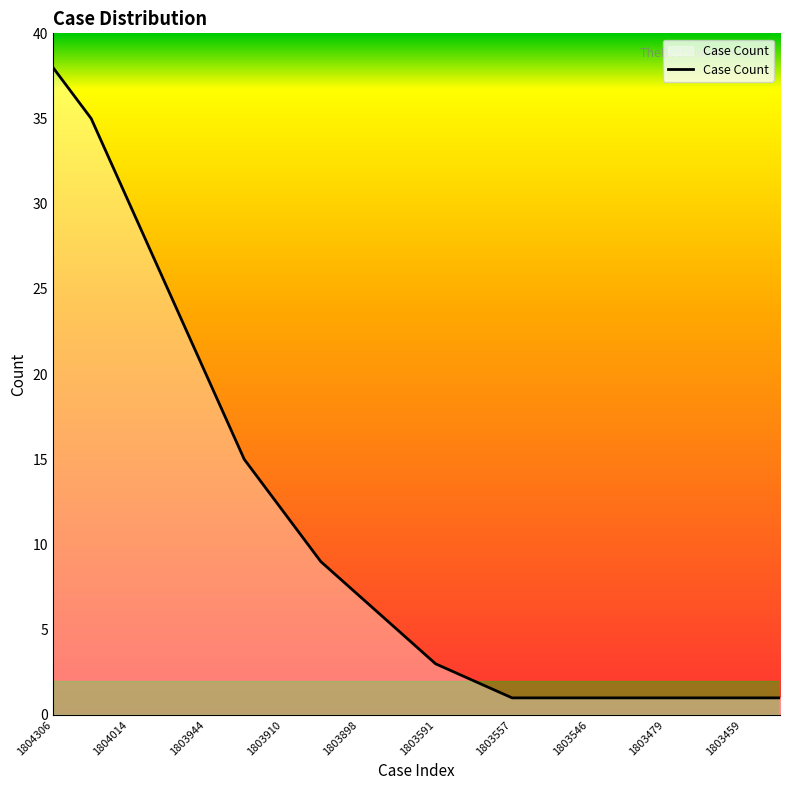

What is the greatest value displayed?

38